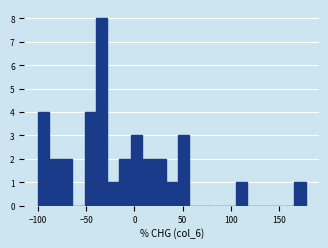

Read against the x-axis, roughly where is the centre of the tallest bar?

-35